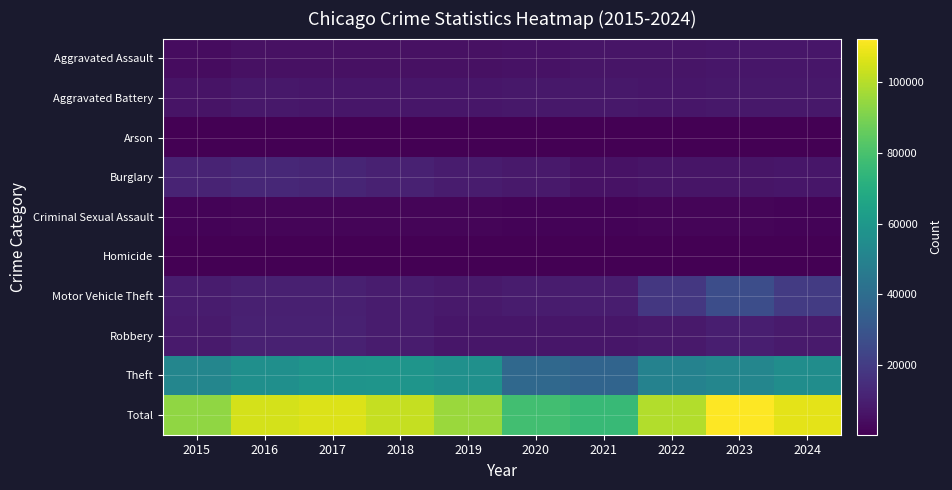

Reading left to right, transcribe all the data shown in this chart.

Aggravated Assault: 2015=4080	2016=5257	2017=5327	2018=5493	2019=5341	2020=5752	2021=6597	2022=6631	2023=6990	2024=7261
Aggravated Battery: 2015=6425	2016=7504	2017=7232	2018=7103	2019=7198	2020=7725	2021=7670	2022=6914	2023=7379	2024=7545
Arson: 2015=413	2016=476	2017=418	2018=339	2019=330	2020=539	2021=476	2022=384	2023=460	2024=440
Burglary: 2015=11662	2016=12807	2017=11860	2018=10653	2019=8707	2020=8140	2021=5851	2022=6811	2023=6762	2024=6935
Criminal Sexual Assault: 2015=1568	2016=1729	2017=1832	2018=1867	2019=1766	2020=1373	2021=1587	2022=1684	2023=1717	2024=1571
Homicide: 2015=455	2016=717	2017=631	2018=538	2019=463	2020=719	2021=745	2022=660	2023=582	2024=533
Motor Vehicle Theft: 2015=9035	2016=10056	2017=10197	2018=8931	2019=8132	2020=8934	2021=9350	2022=18377	2023=26800	2024=19921
Robbery: 2015=8485	2016=10719	2017=10665	2018=8739	2019=7160	2020=7196	2021=6925	2022=7953	2023=9950	2024=8335
Theft: 2015=51739	2016=55995	2017=58197	2018=58889	2019=56408	2020=38037	2021=36458	2022=49857	2023=51719	2024=55136
Total: 2015=93862	2016=105260	2017=106359	2018=102552	2019=95505	2020=78415	2021=75659	2022=99271	2023=112359	2024=107677